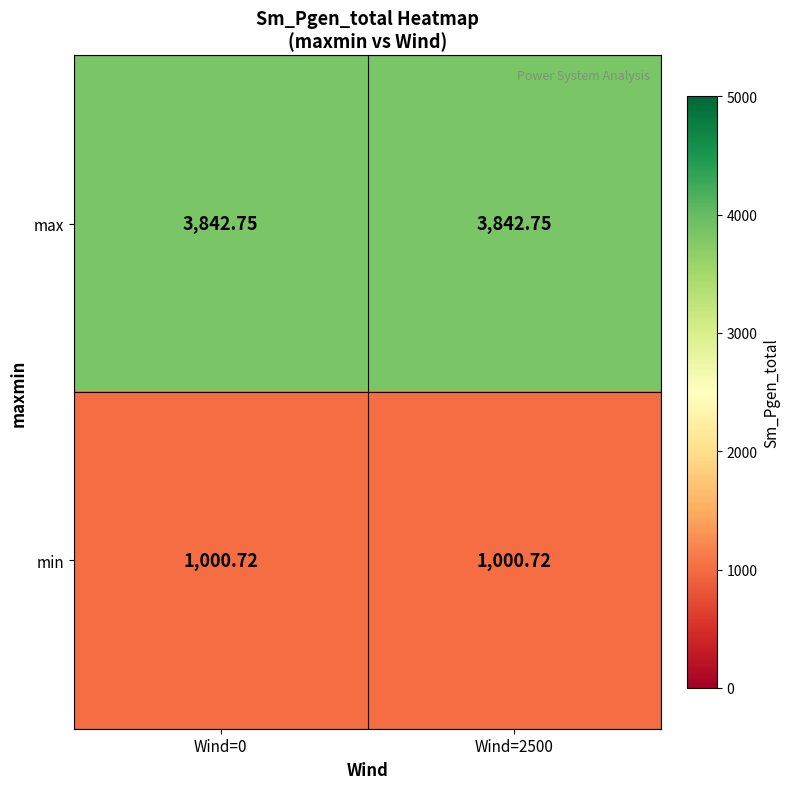

Which series has the largest total across all categories?

max